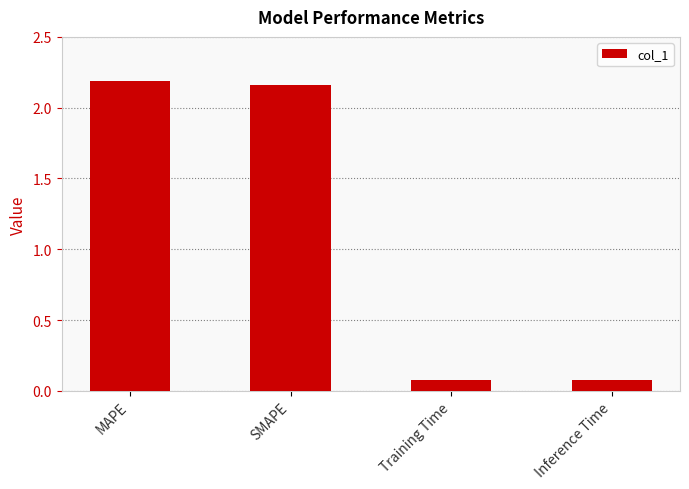

What is the average value?

1.1